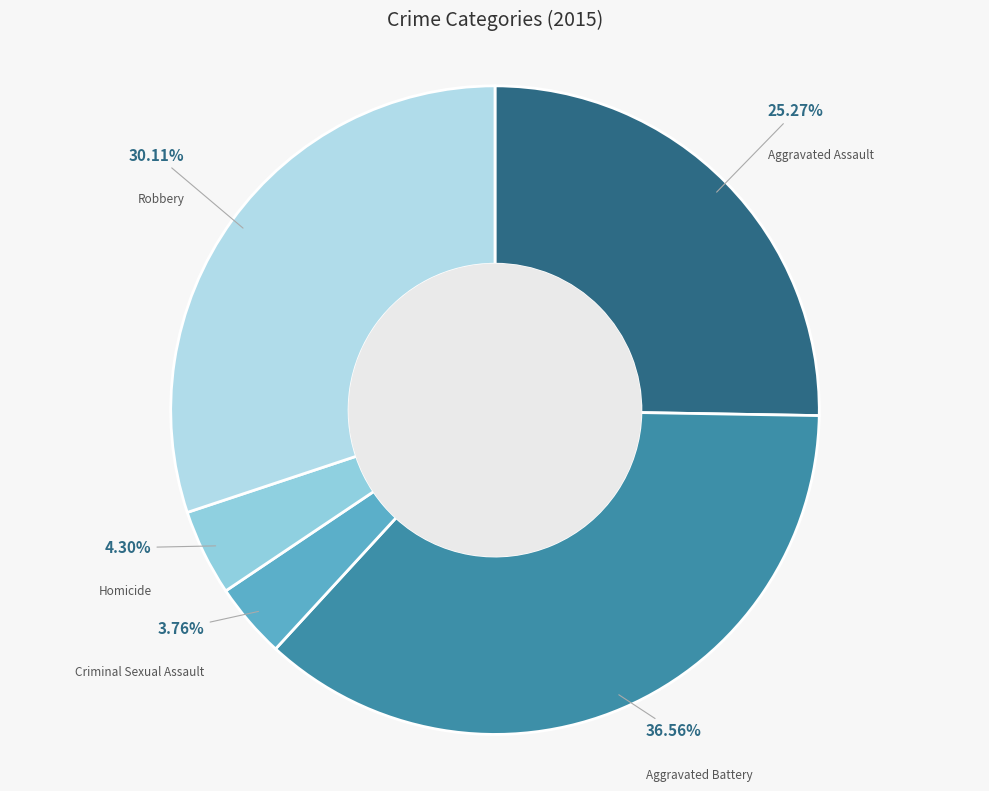

How much of the chart is everything except Aggravated Assault?

74.7%